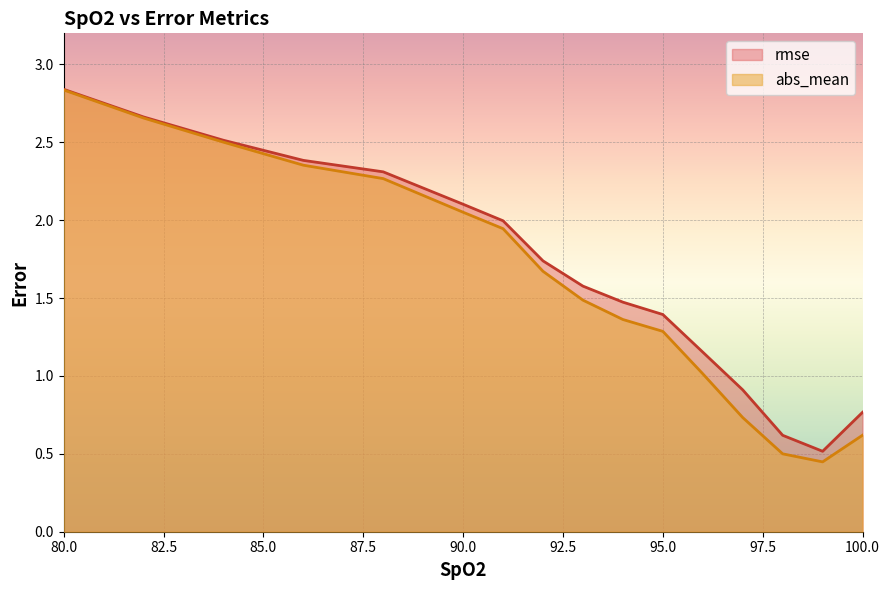

Between 86 and 88, which is larger?

86